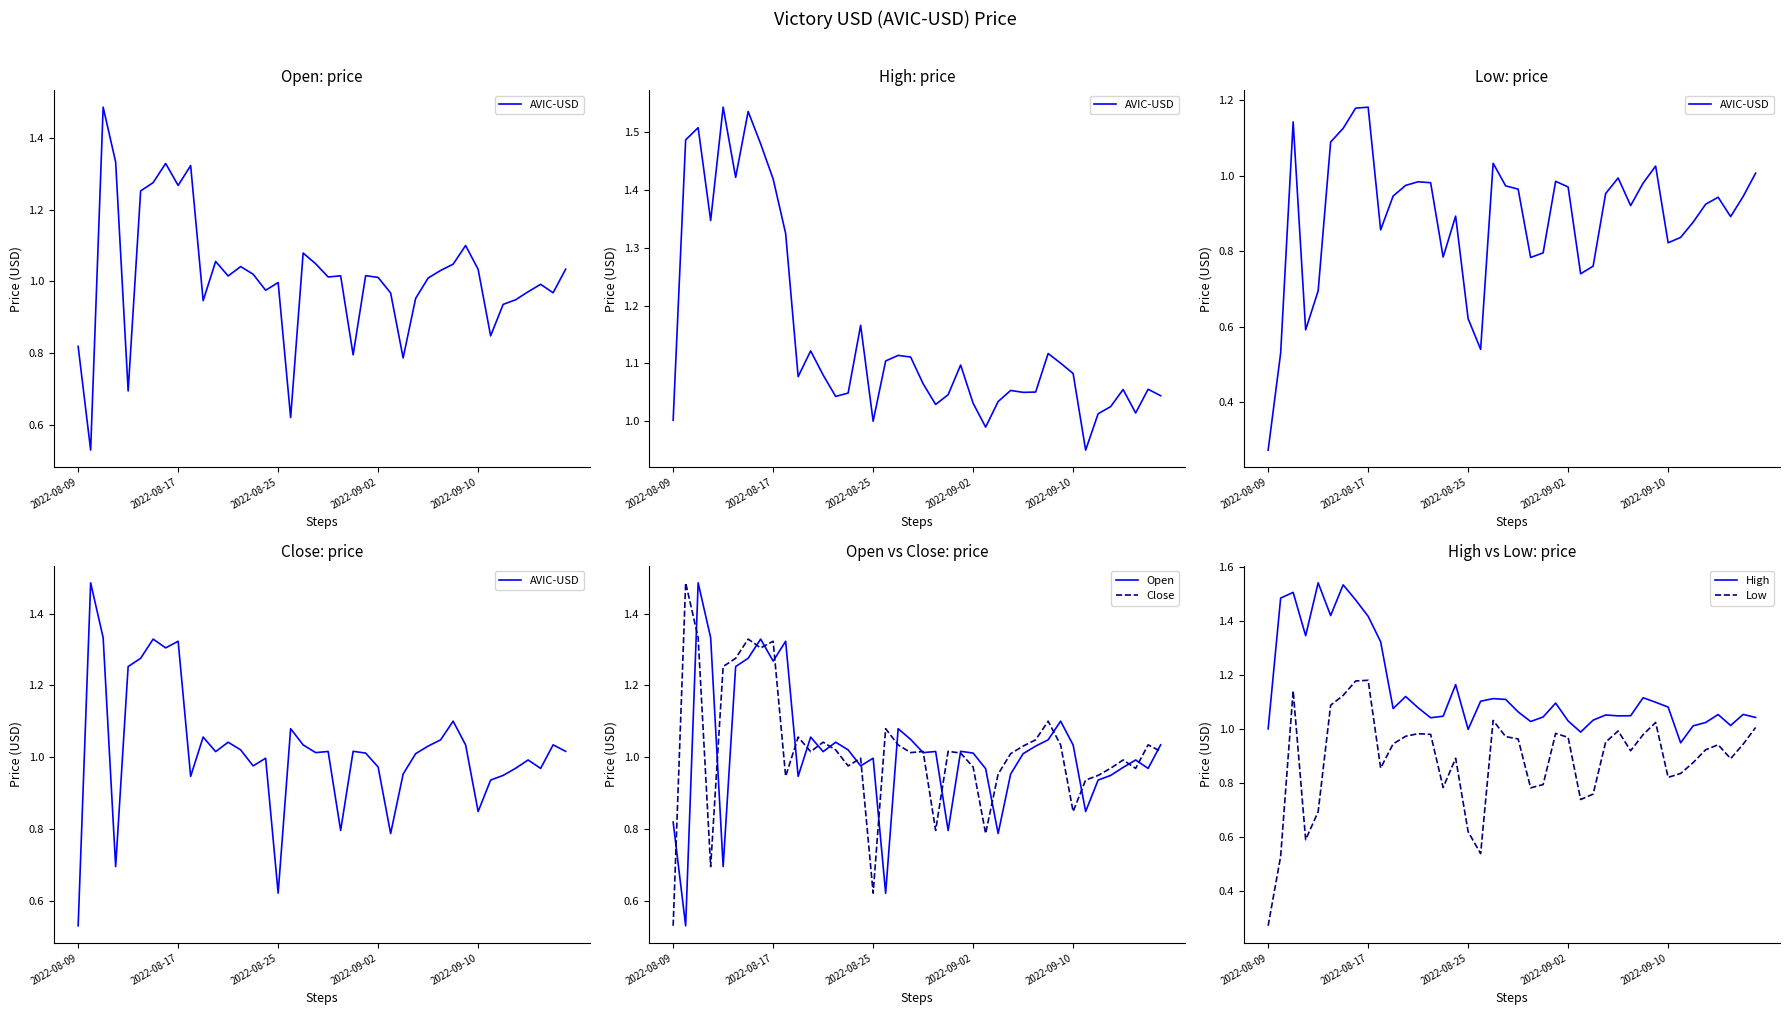

Which label corresponds to the smallest value in the chart?

2022-08-09